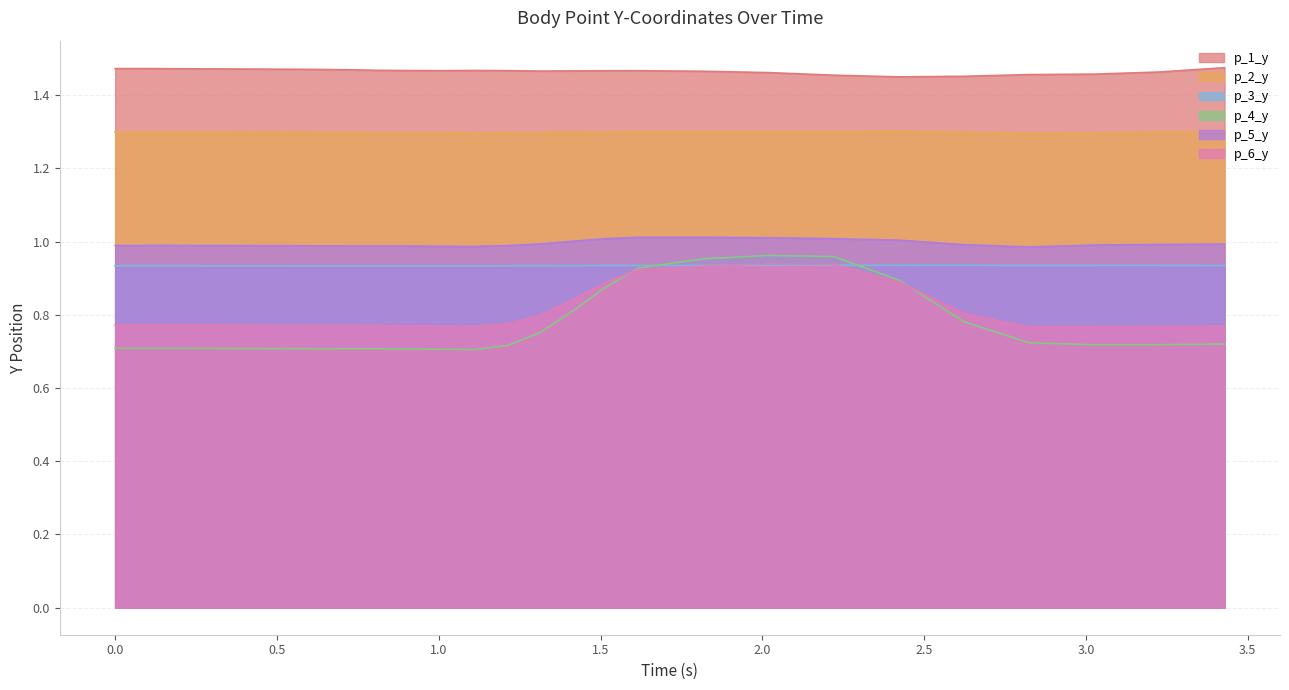

What is the label of the 15th point from the left?

1.414806842803955